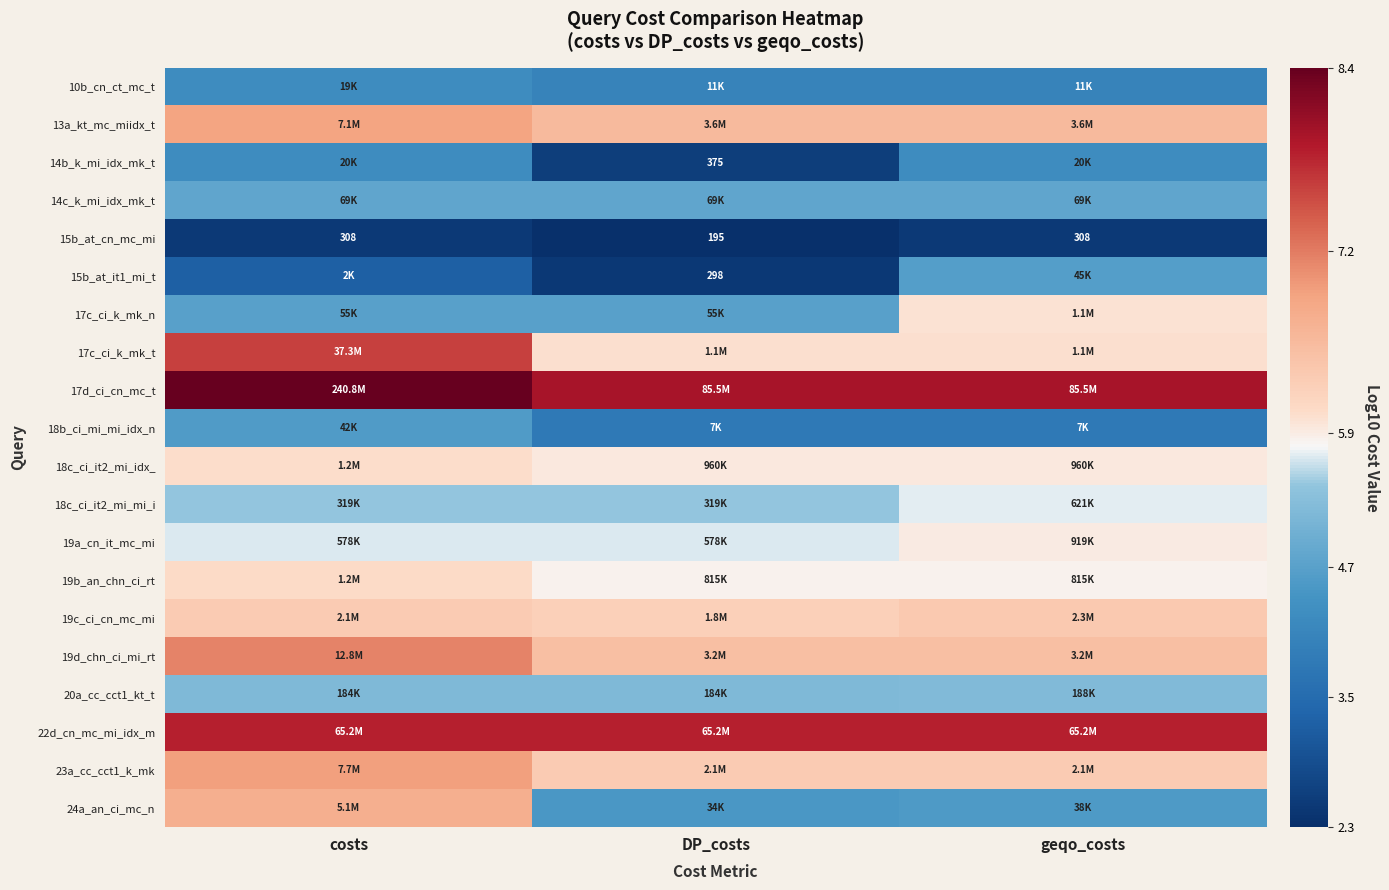

Which series has the largest total across all categories?

17d_ci_cn_mc_t